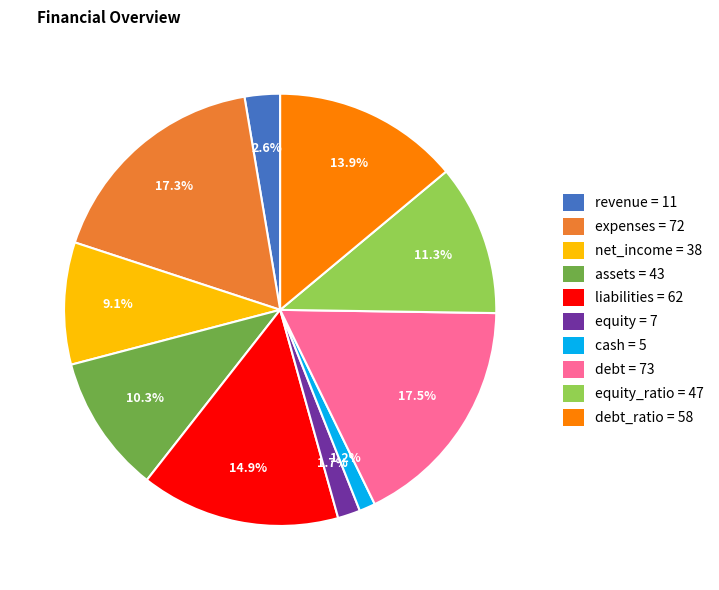

Which has a higher value, revenue = 11 or equity = 7?

revenue = 11